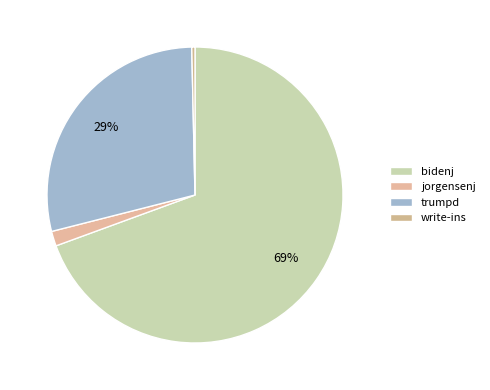

Between write-ins and bidenj, which is larger?

bidenj